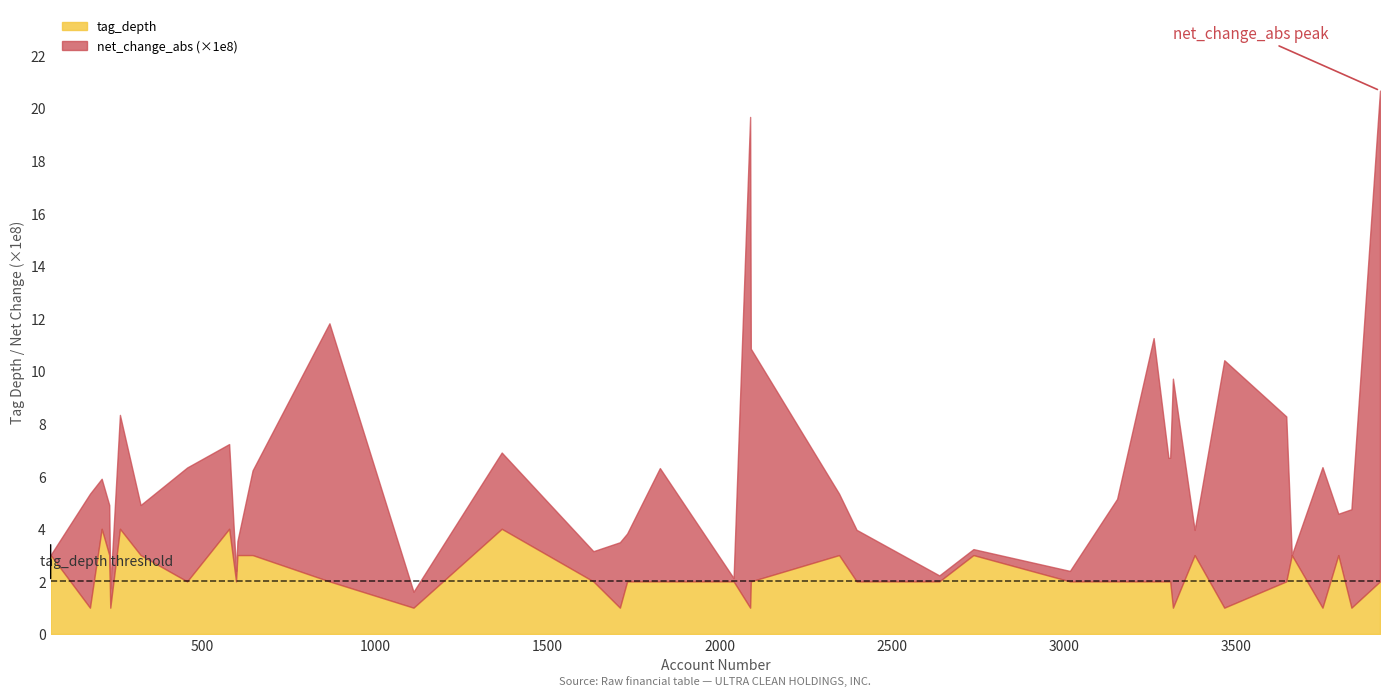

What is the minimum value for tag_depth?

1.0